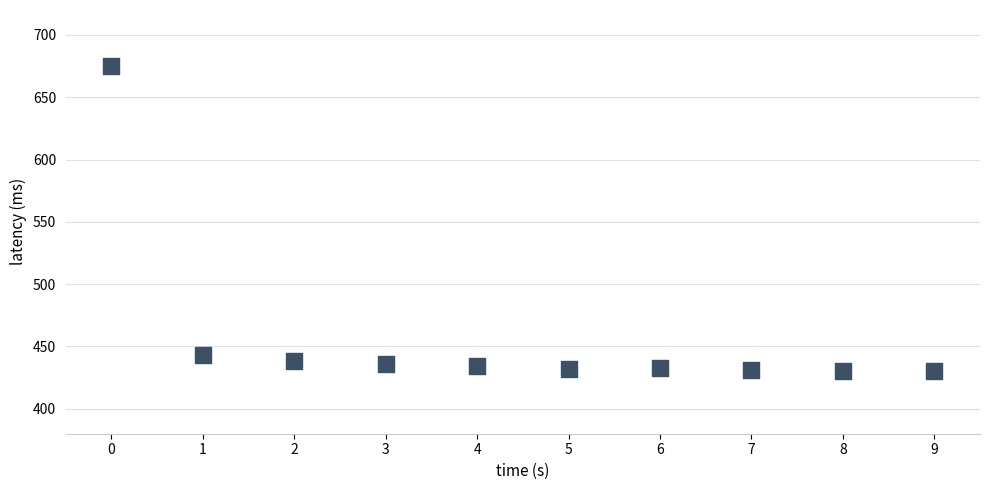

What Y value in the scatter plot is closest to 552?

443.2